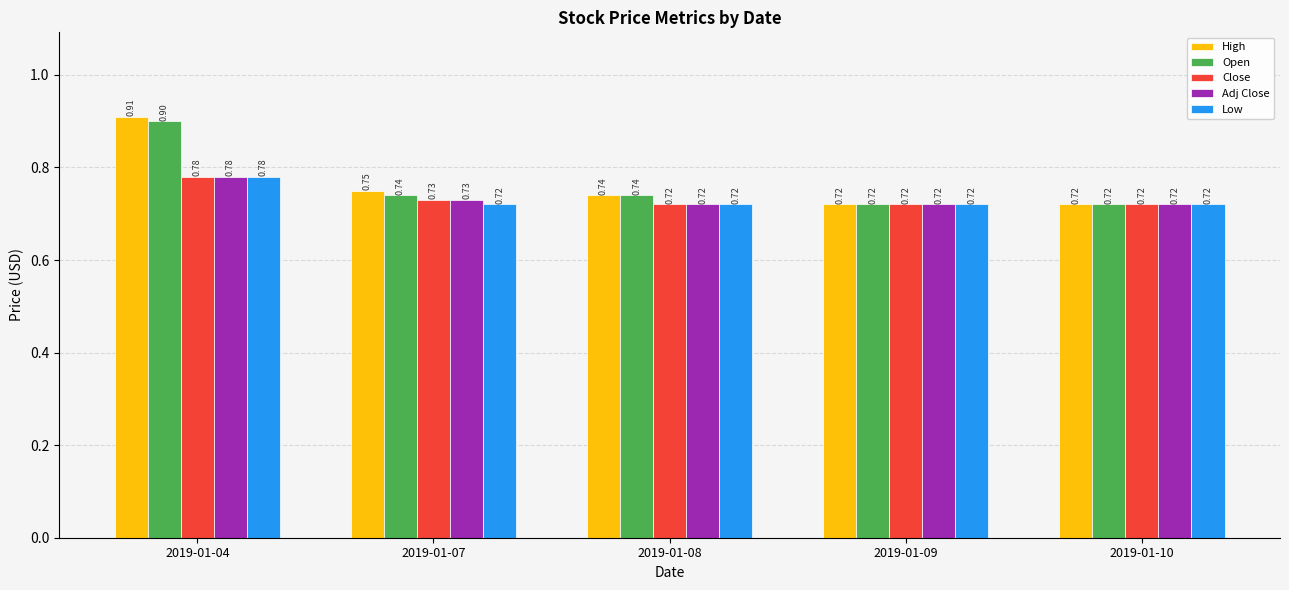

Between 2019-01-04 and 2019-01-10, which series saw the biggest shift?

High